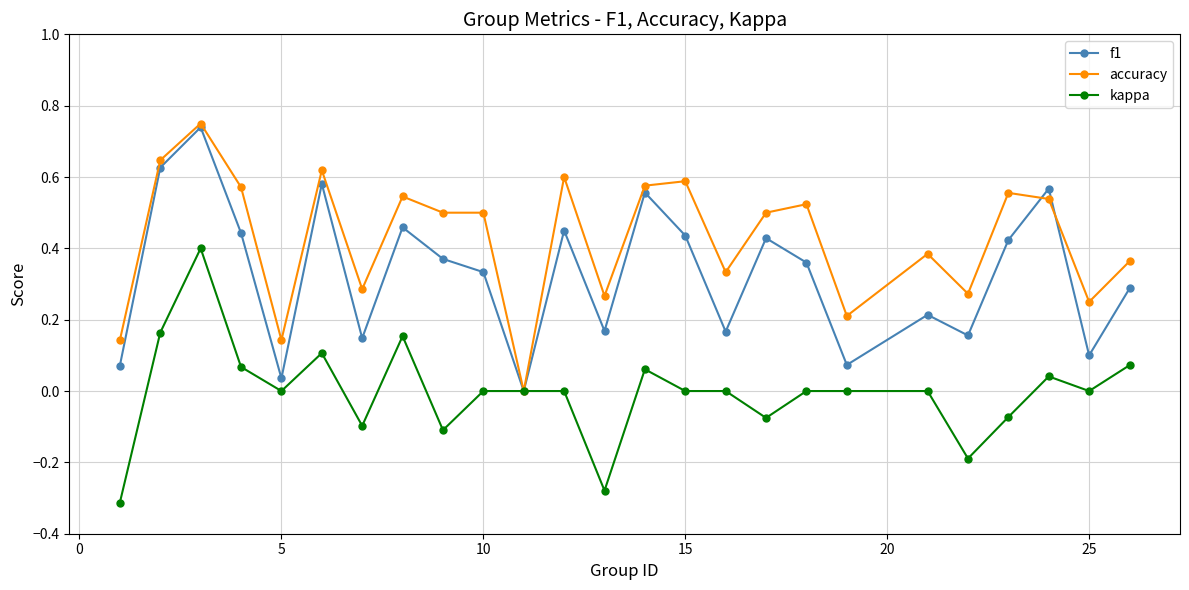

True or false: kappa has more than 0 interior local peaks.

True